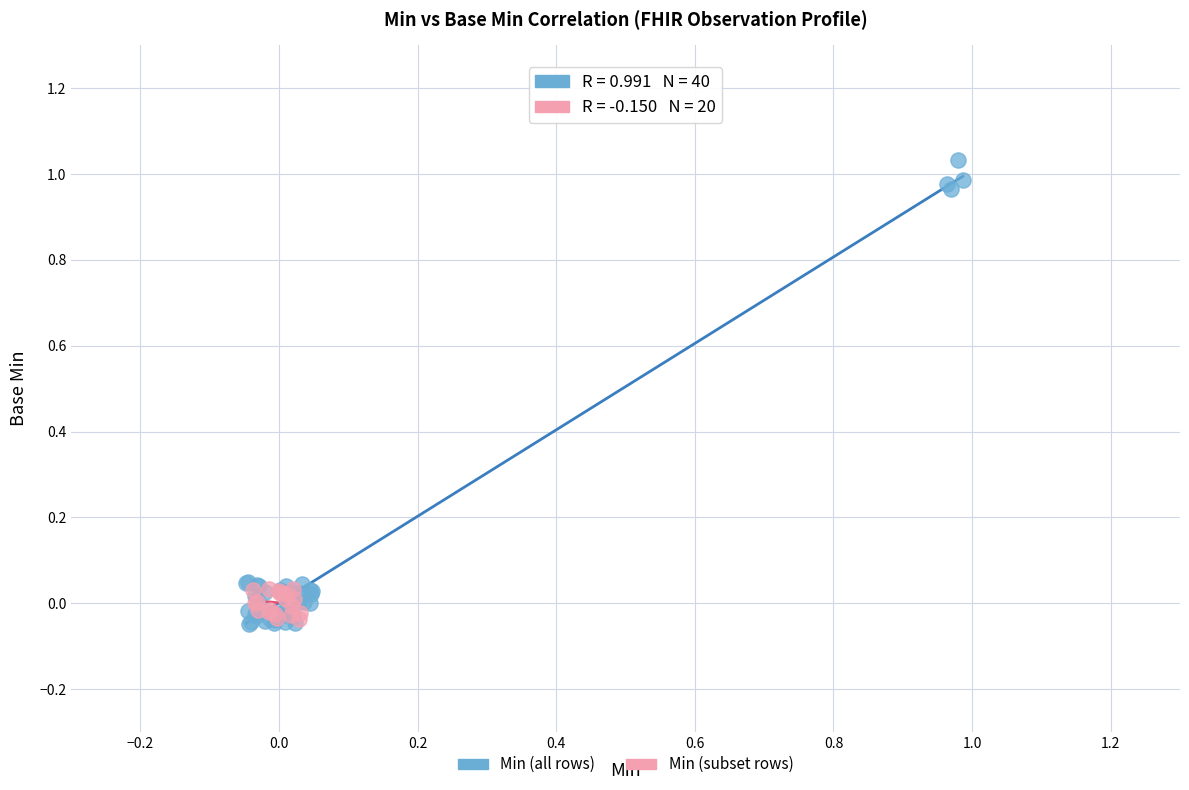

Which series has the largest Y range (max minus min)?

Min (all rows)